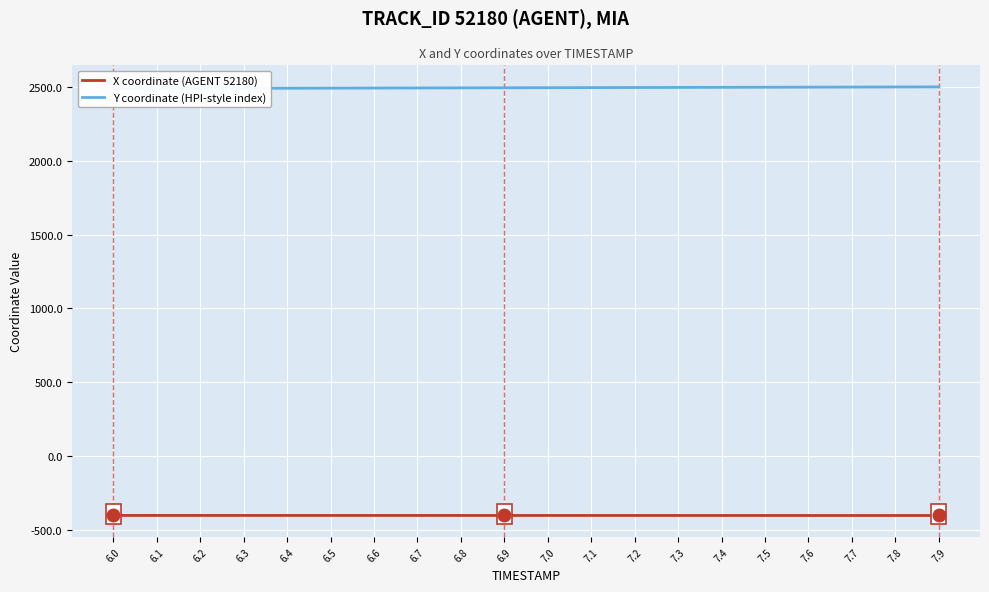

At how many categories does at least one series exceed 288?

20